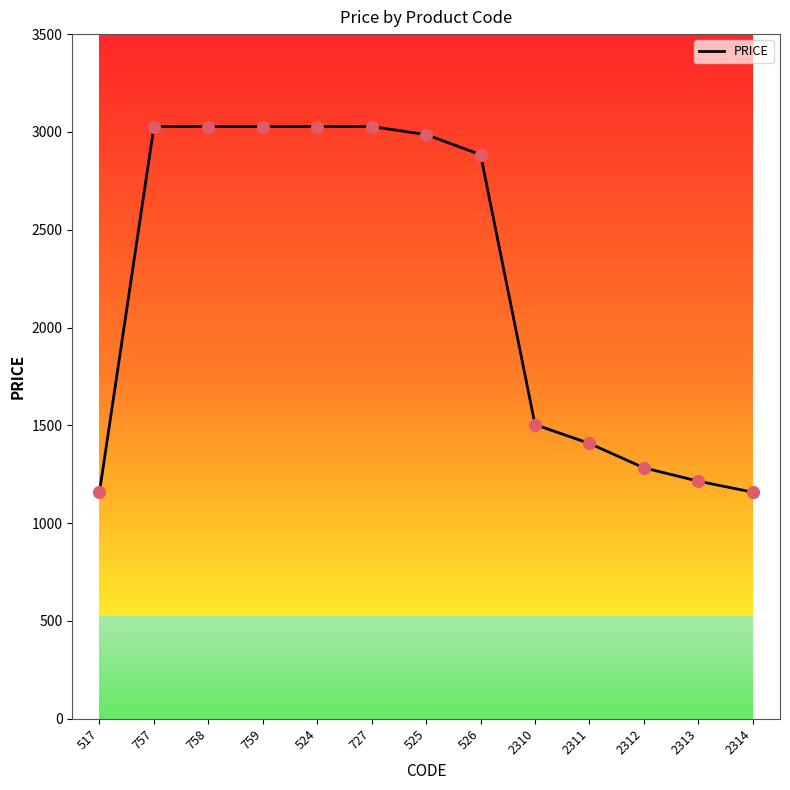

Between 2312 and 2311, which is larger?

2311